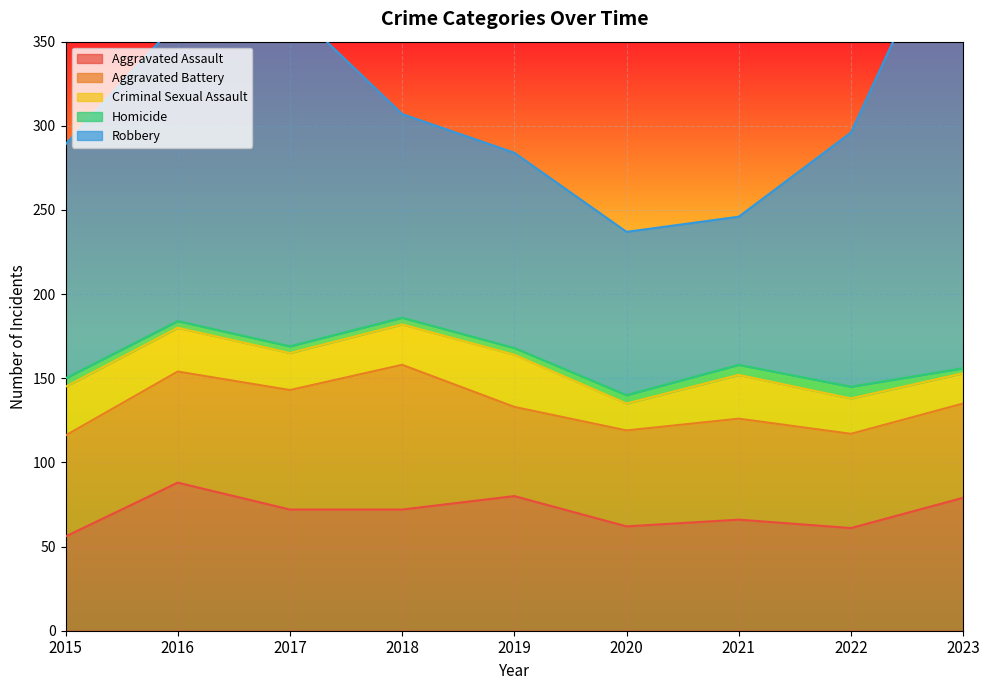

Which series has the largest total across all categories?

Robbery